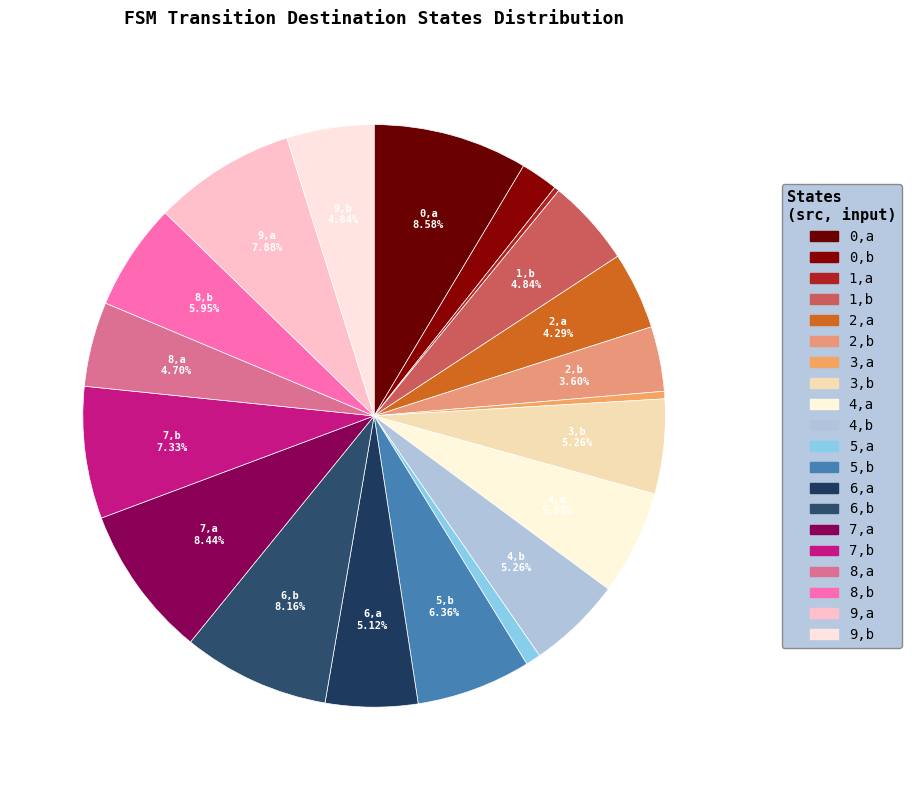

Rank the categories by value from lowest to highest.

a->2, a->3, a->6, b->15, b->26, a->31, a->34, b->35, b->35(2), a->37, b->38, b->38(2), a->42, b->43, b->46, b->53, a->57, b->59, a->61, a->62